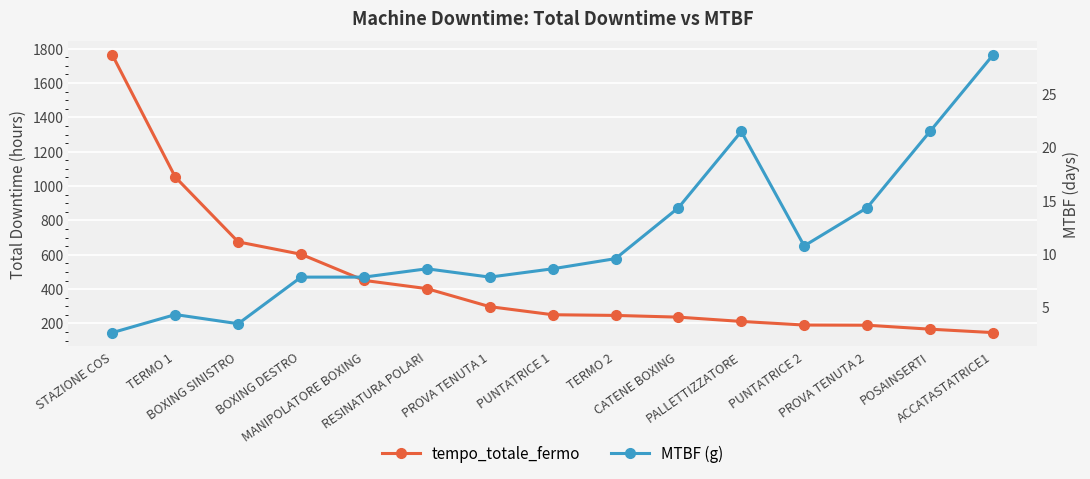

What is the label of the 5th point from the right?

PALLETTIZZATORE